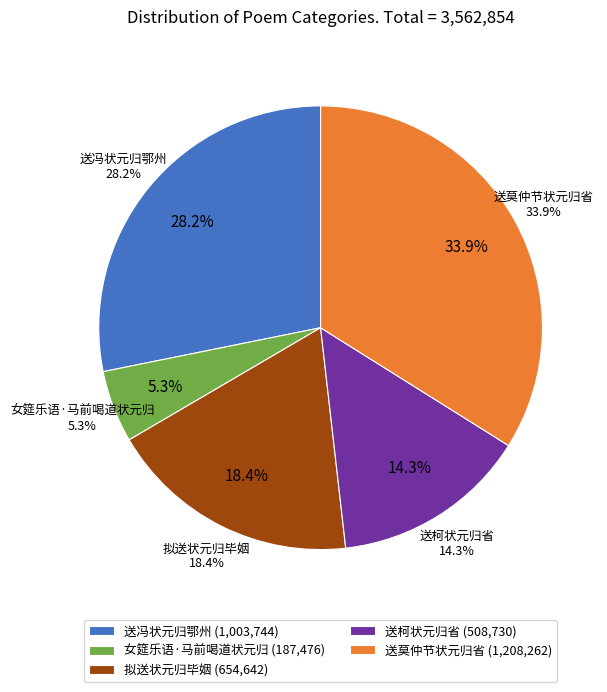

Do 送柯状元归省 and 送冯状元归鄂州 together represent more than half of the pie?

No